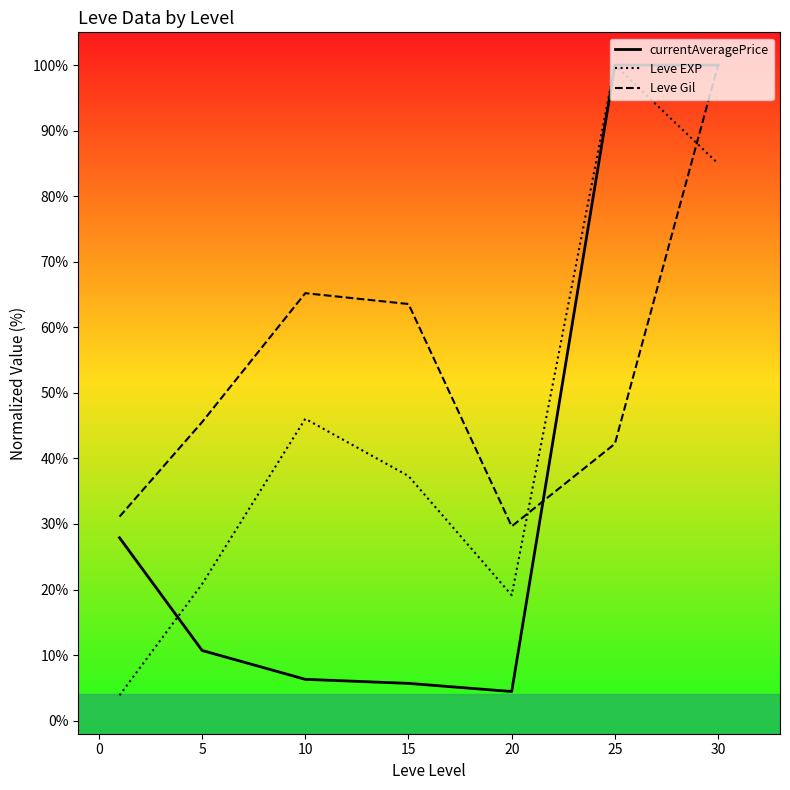

How many intersections are there between Leve Gil and Leve EXP?

2